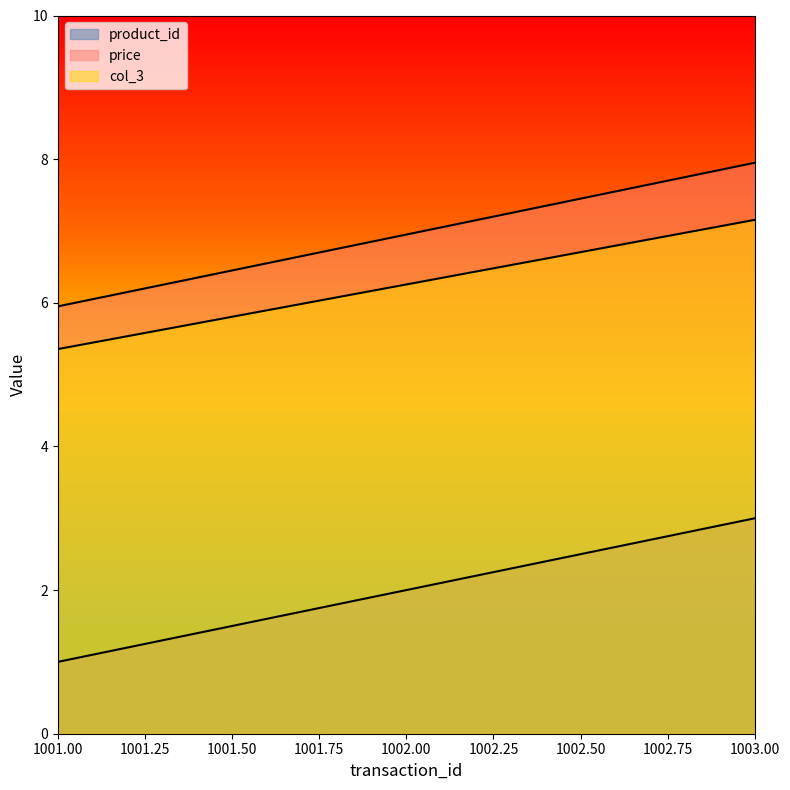

Reading left to right, transcribe all the data shown in this chart.

product_id: 1.0	2.0	3.0
price: 6.0	7.0	8.0
col_3: 5.4	6.3	7.2